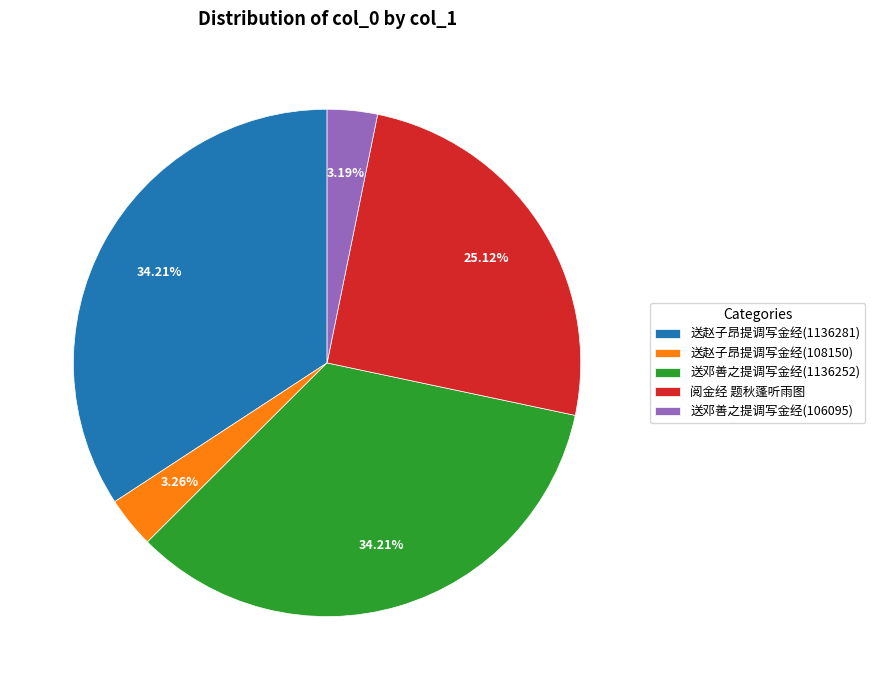

Does any single category account for the majority?

No